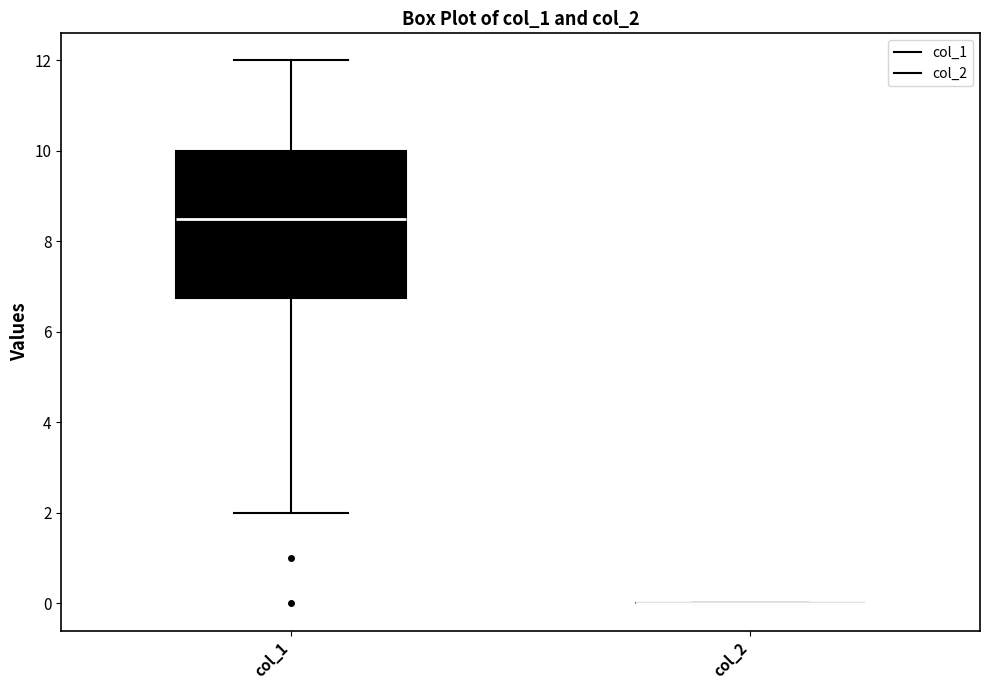

Reading left to right, read every box against the y-axis: the position of its median line, the range the box covers, and the ends of its whiskers. The values are not printed on the chart, so give them approximately, as read against the axis.

col_1: median 8.6, box 6.8 to 10.0, whiskers 2.0 to 12.0
col_2: box collapsed to a line at 0.0, whiskers 0.0 to 0.0